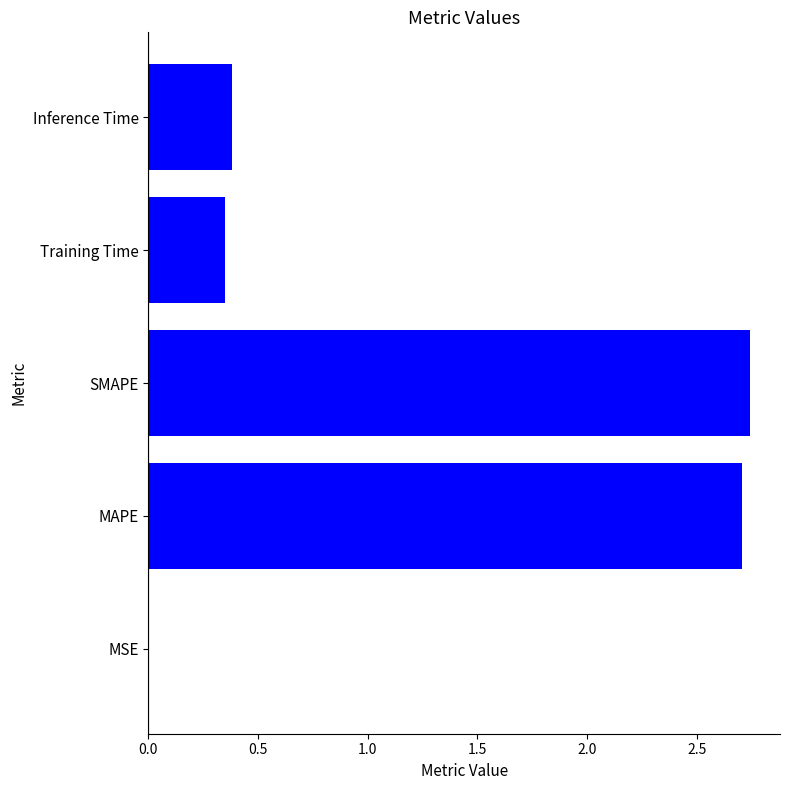

What is the sum of all values?

6.2